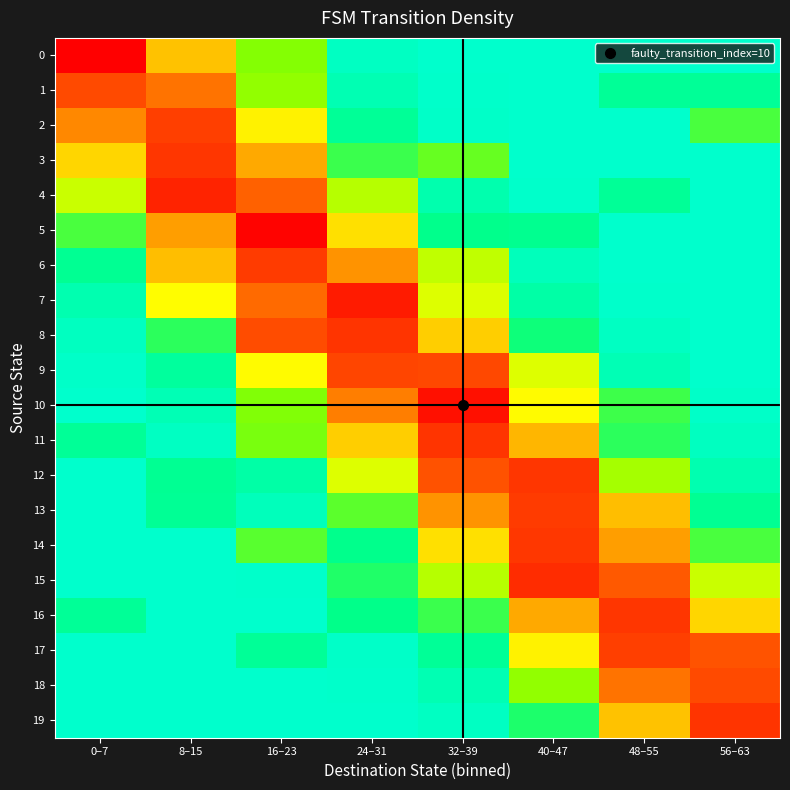

At 24–31, list the series in order from smallest to largest.

19, 18, 17, 0, 1, 2, 14, 16, 15, 3, 13, 4, 12, 5, 11, 6, 10, 9, 8, 7